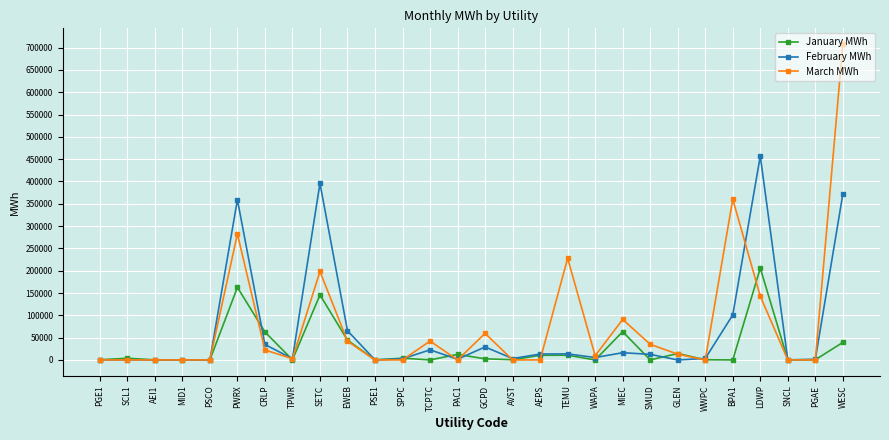

How many values in the January MWh series are below 2500?

14